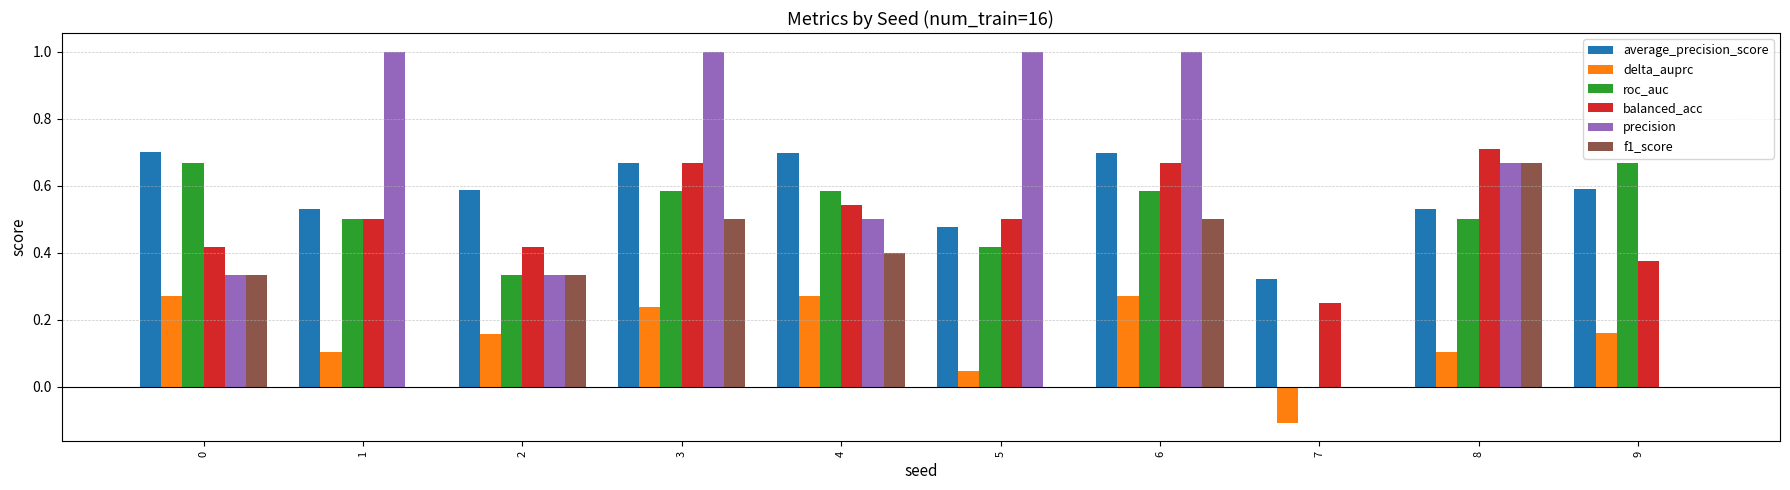

What are all the series names shown in the legend?

average_precision_score, delta_auprc, roc_auc, balanced_acc, precision, f1_score